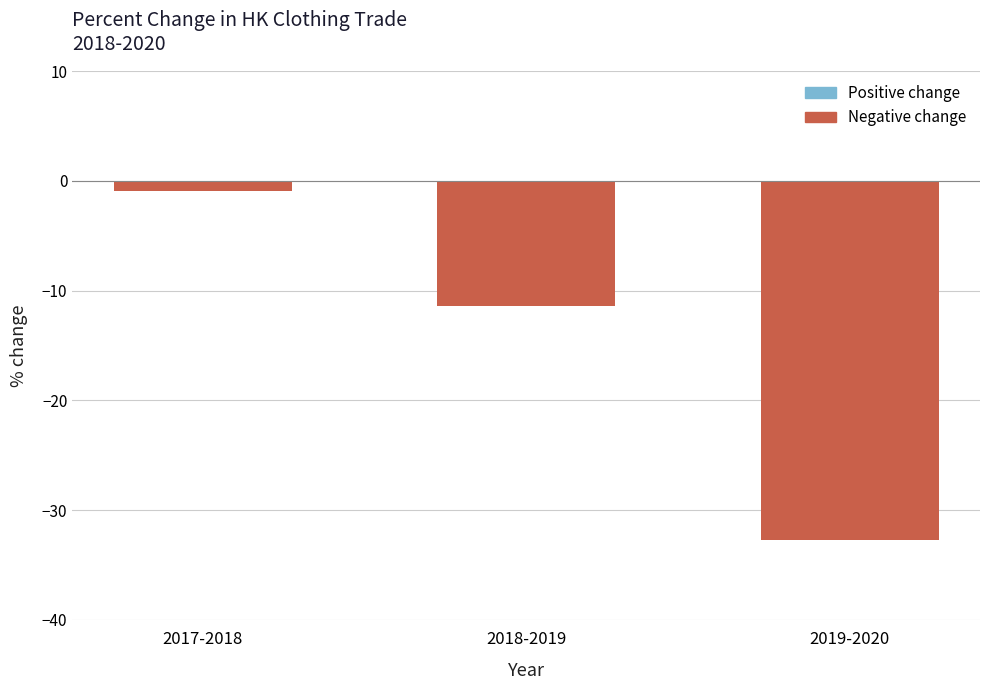

What is the value of the 3rd bar from the left?

-32.7